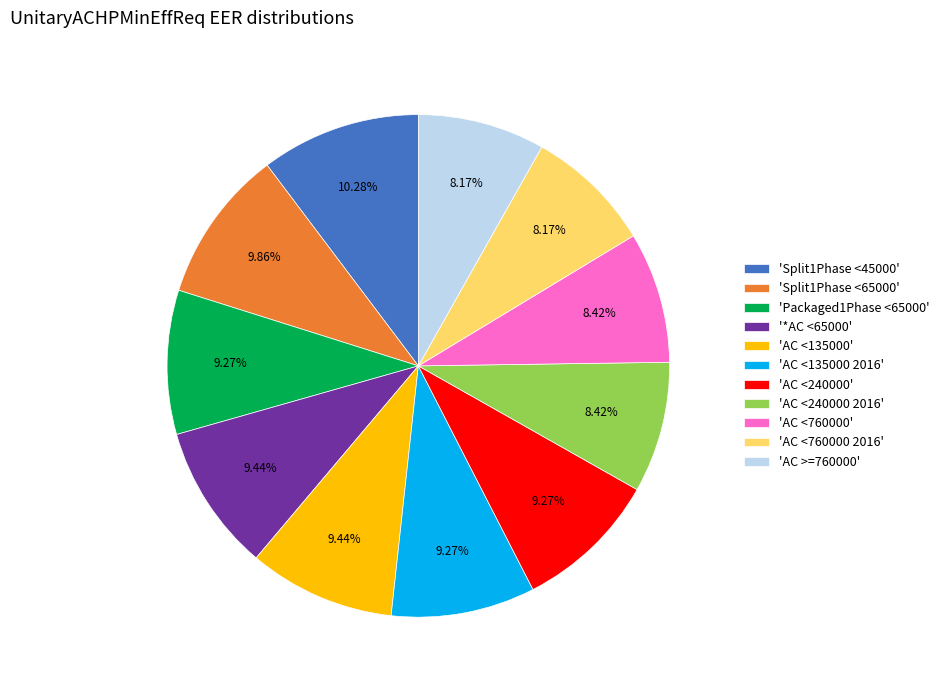

What is the ratio of the value at 'AC <135000' to the value at '*AC <65000'?

1.0